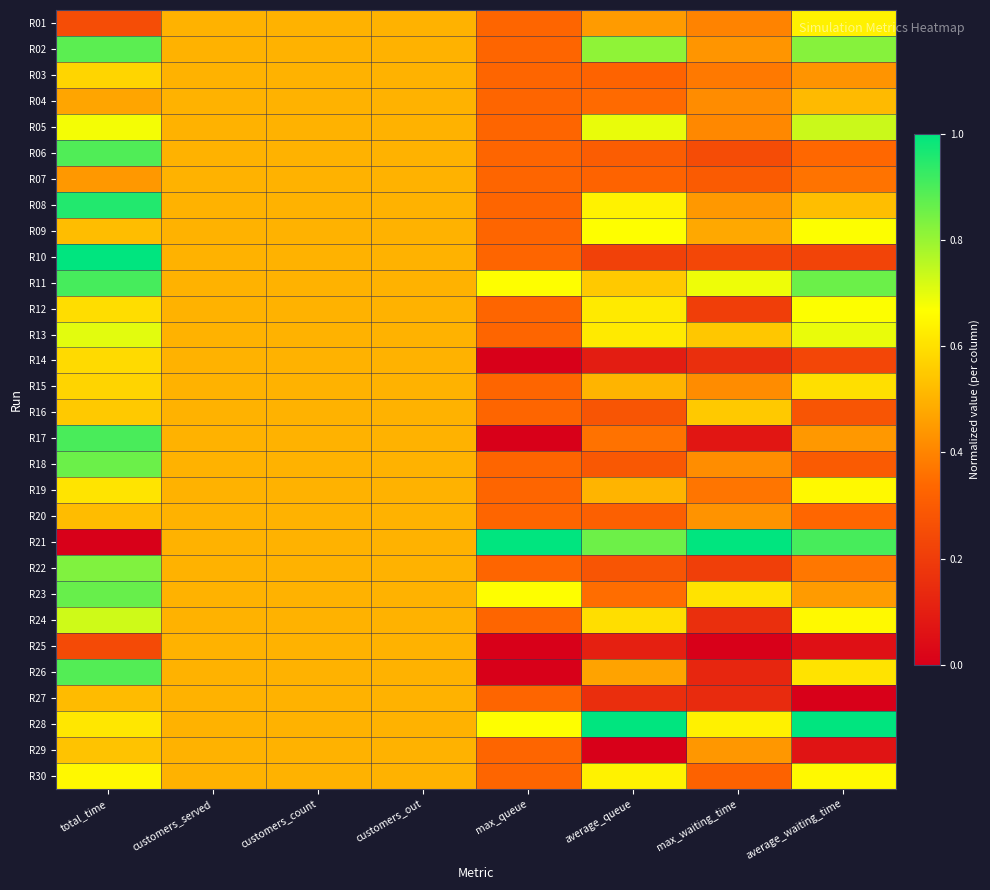

At which category is the sum across all series the highest?

total_time